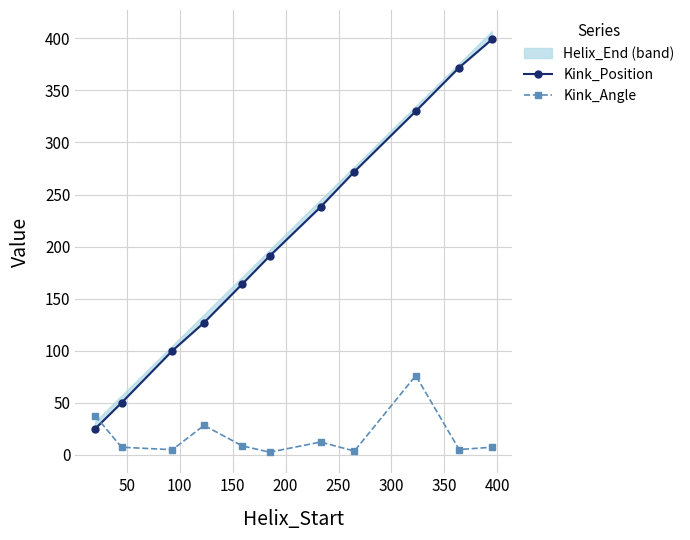

True or false: Kink_Angle has more than 1 points higher than both neighbors.

True